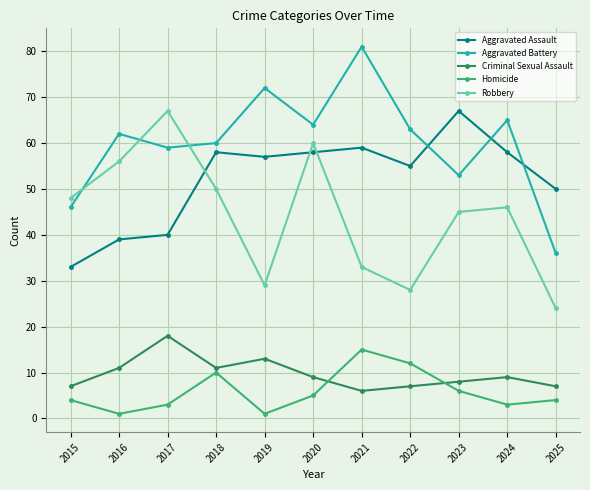

How many lines are shown in the chart?

5